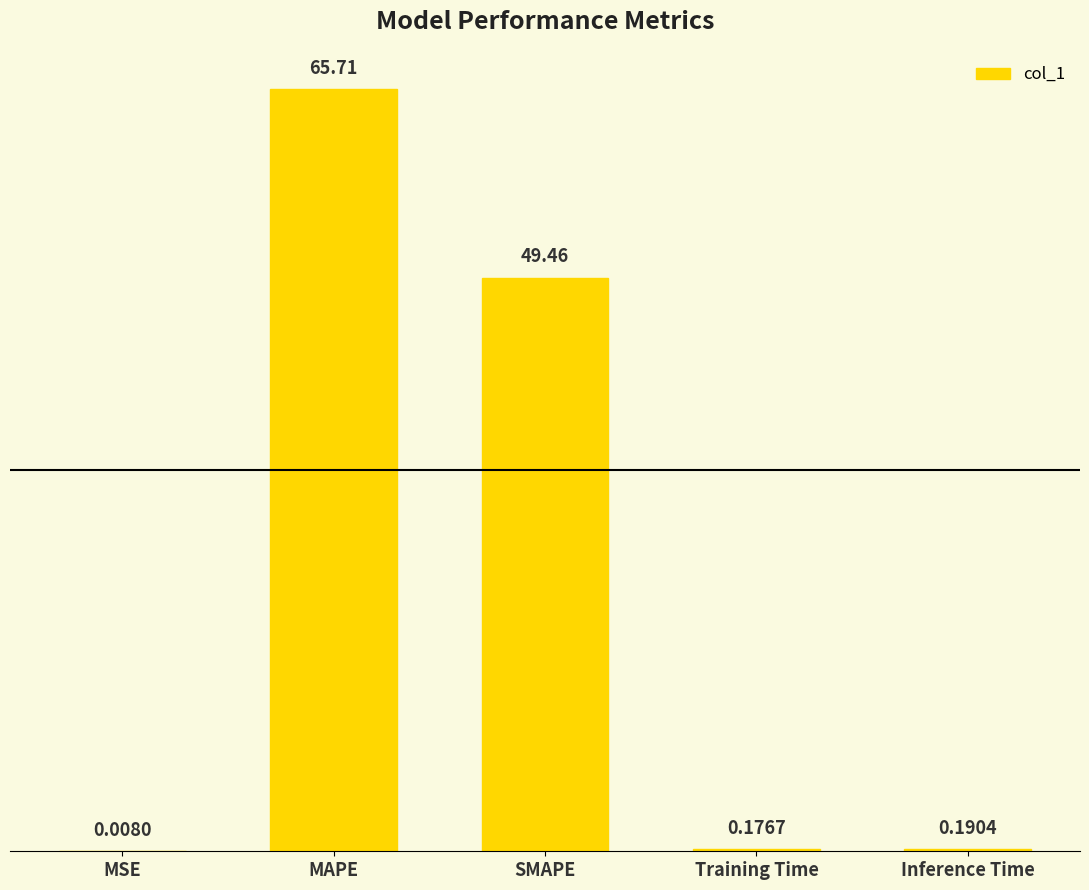

At which label is the value closest to 32?

SMAPE